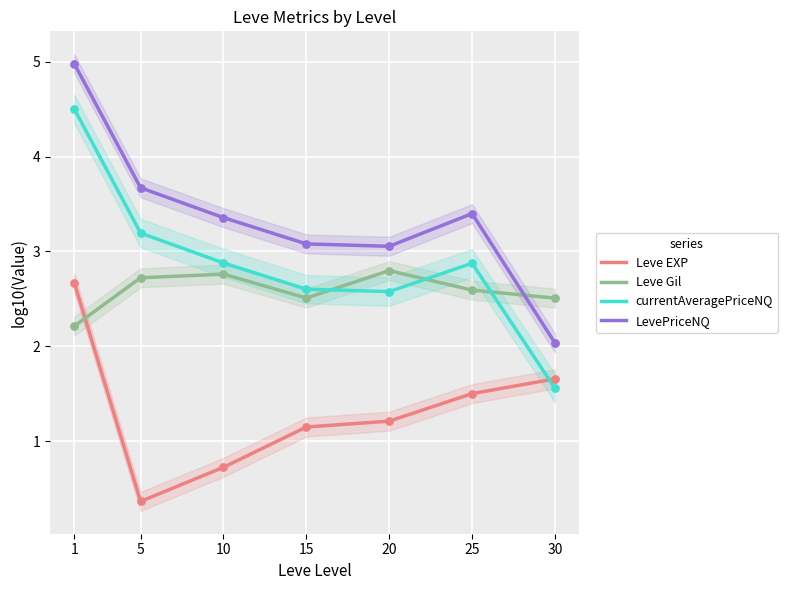

Which series reaches the maximum Y coordinate?

LevePriceNQ